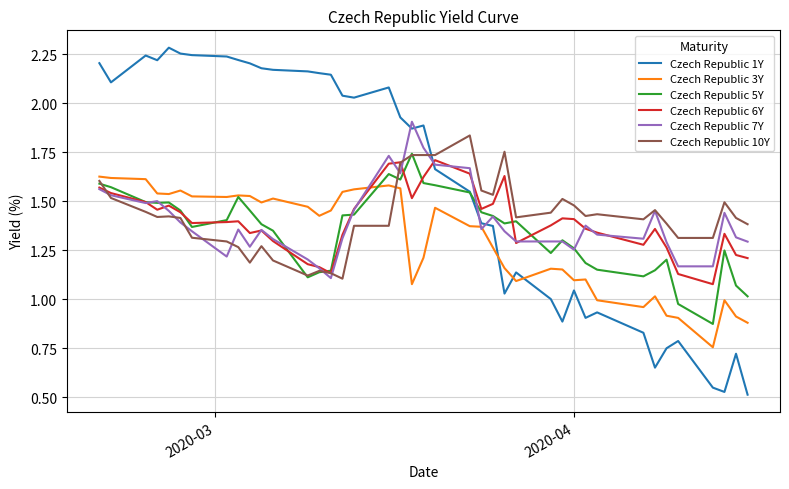

How many times do Czech Republic 3Y and Czech Republic 6Y cross each other?

1